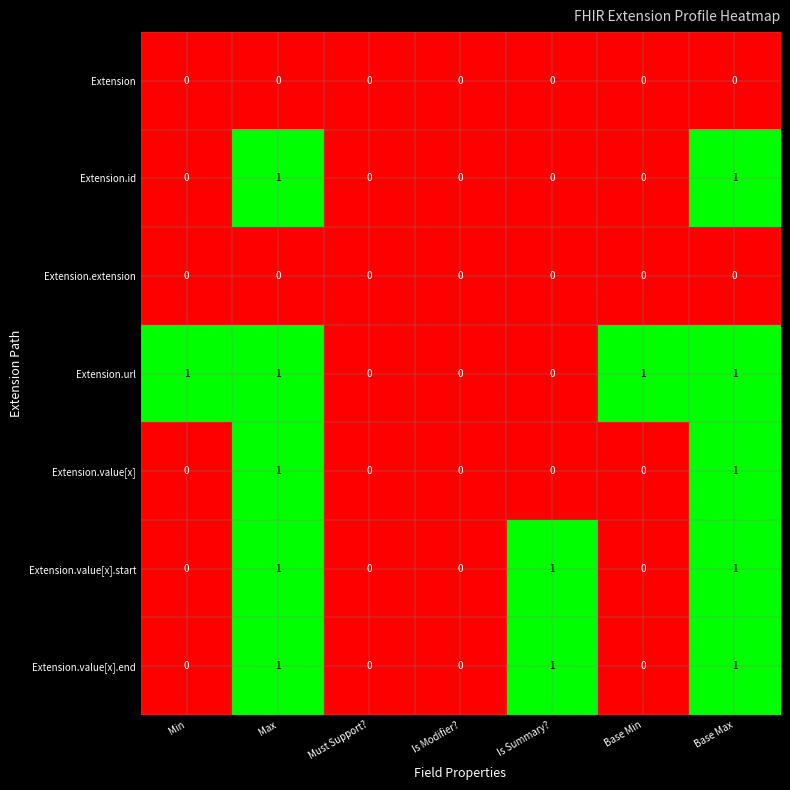

What is the difference between the highest and lowest values at Is Summary??

1